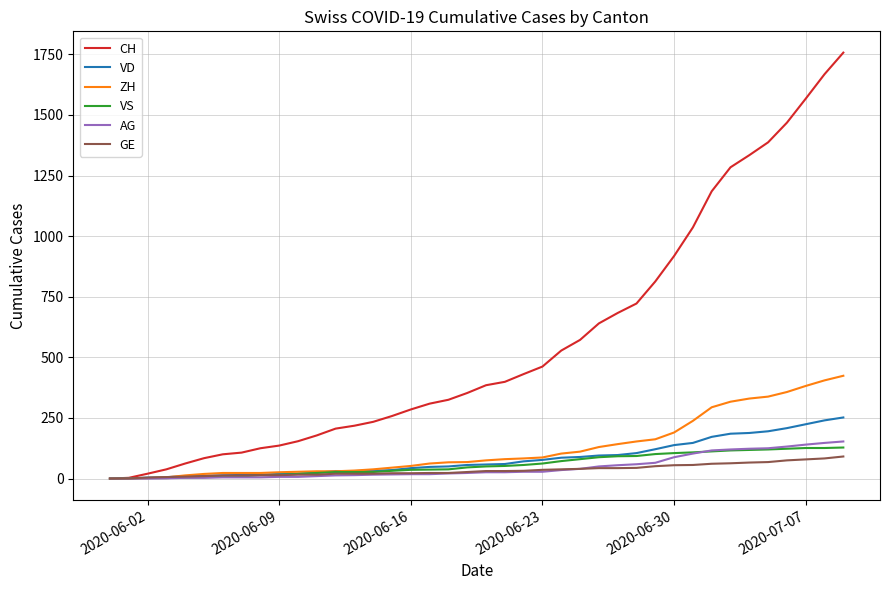

Count the number of data series in this chart.

6